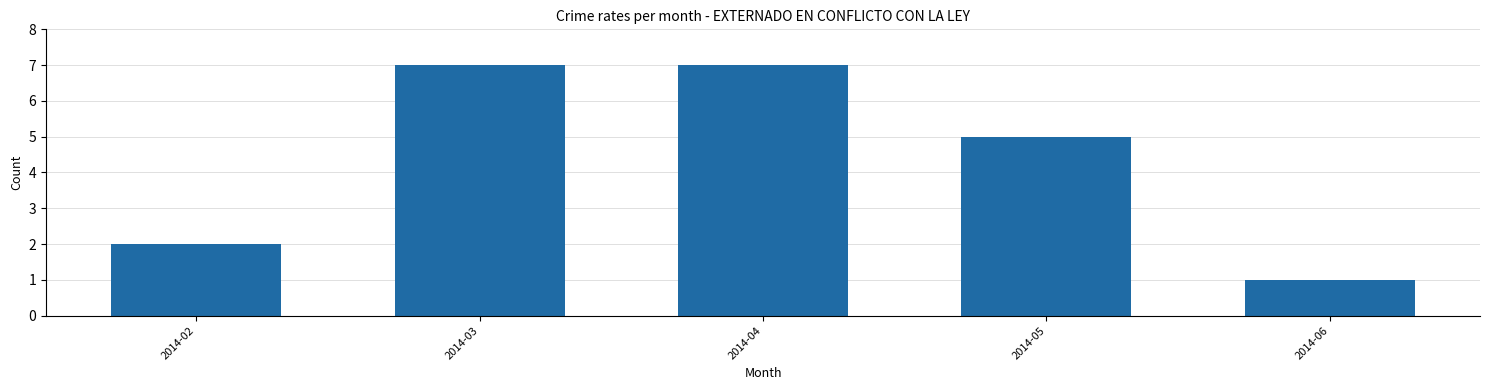

Reading left to right, extract all data points from this chart.

2014-02=2	2014-03=7	2014-04=7	2014-05=5	2014-06=1